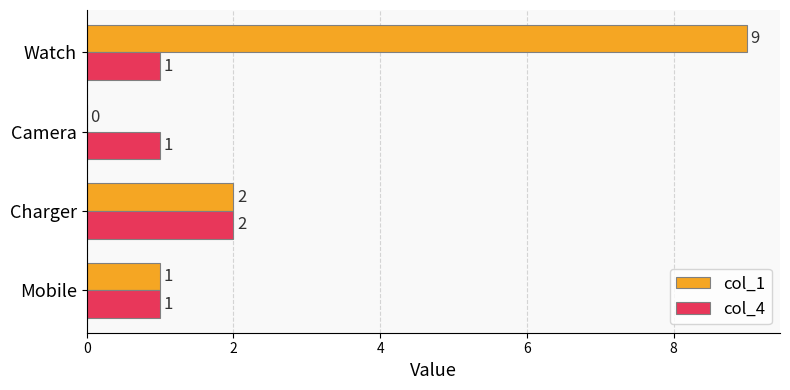

How many col_4 values are between 1 and 2?

4